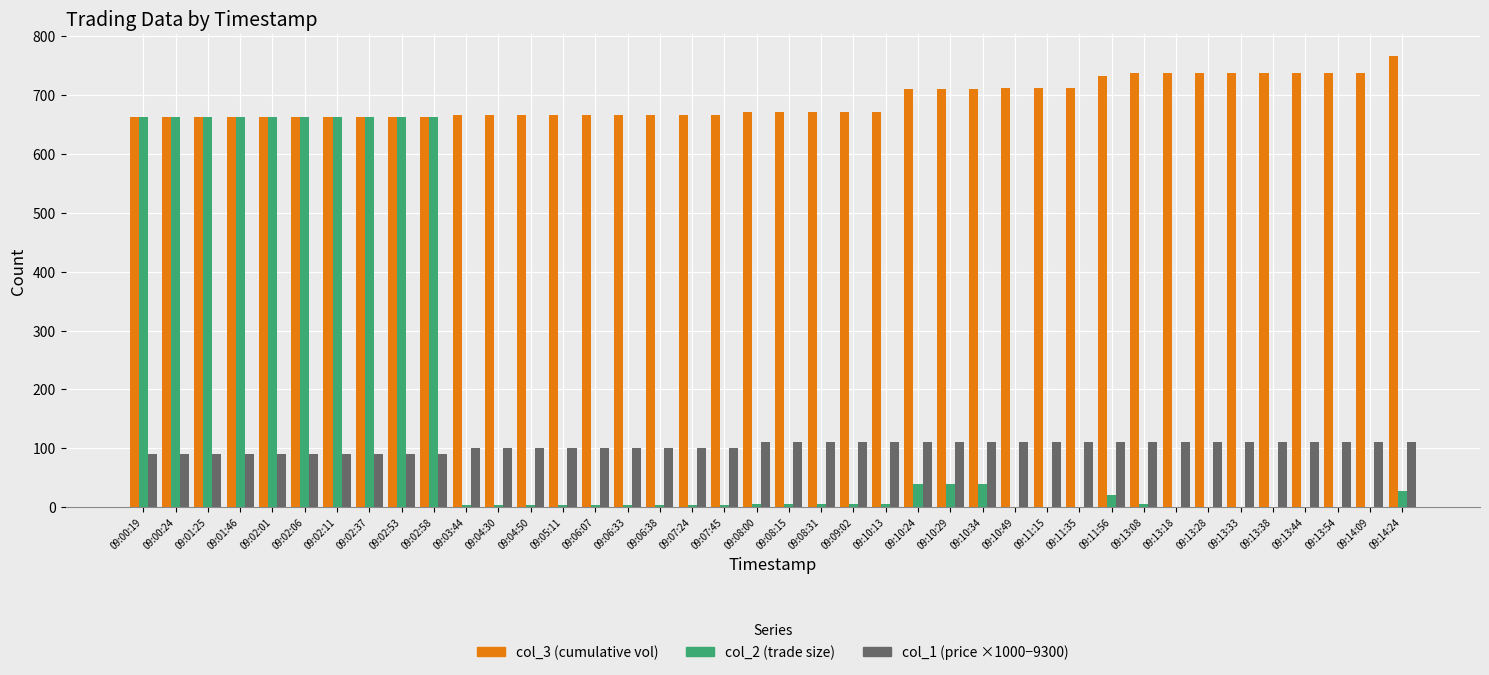

What is the maximum value shown in the chart?

766